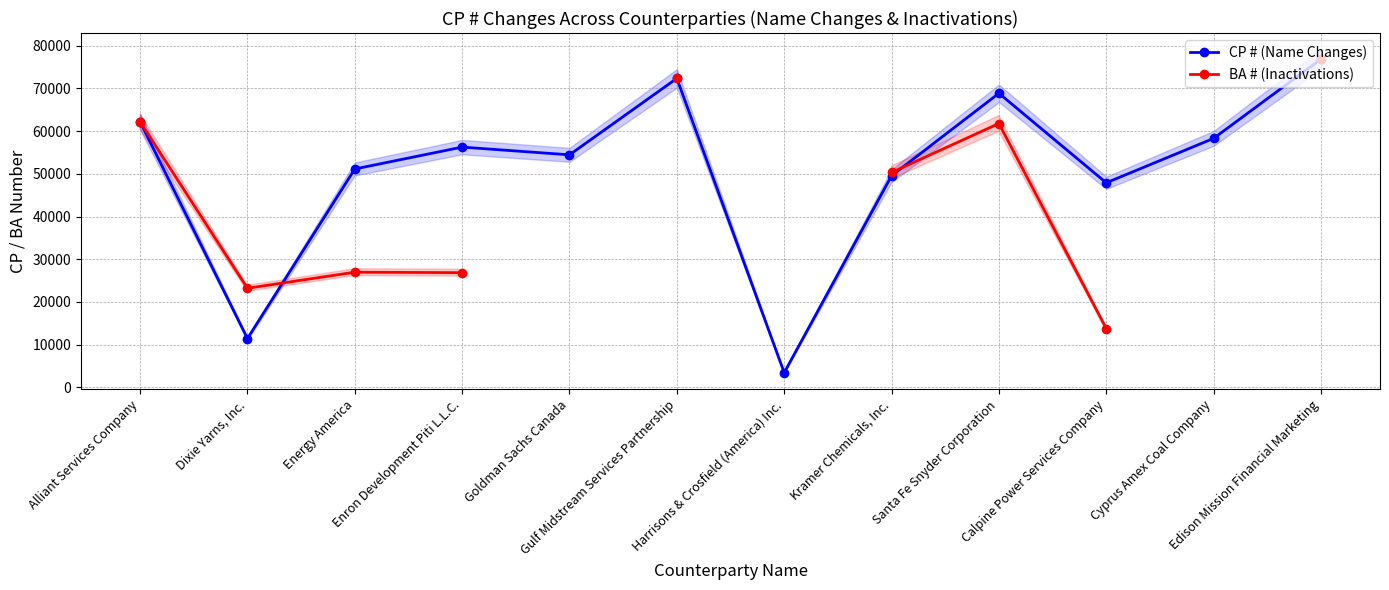

At Edison Mission Financial Marketing, list the series in order from largest to smallest.

CP # (Name Changes), BA # (Inactivations)